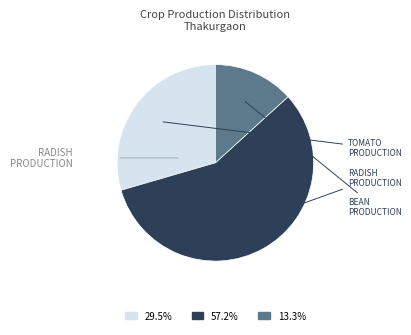

Does any single category account for the majority?

Yes